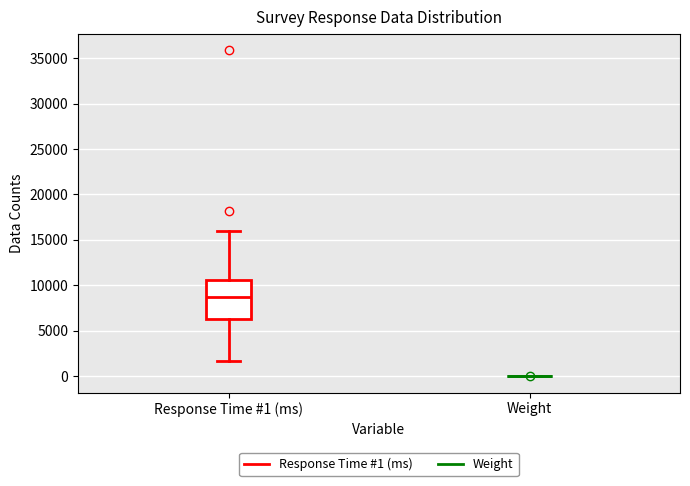

Reading left to right, read every box against the y-axis: the position of its median line, the range the box covers, and the ends of its whiskers. The values are not printed on the chart, so give them approximately, as read against the axis.

Response Time #1 (ms): median 8500, box 6500 to 10500, whiskers 1500 to 16000
Weight: box collapsed to a line at 0, whiskers 0 to 0